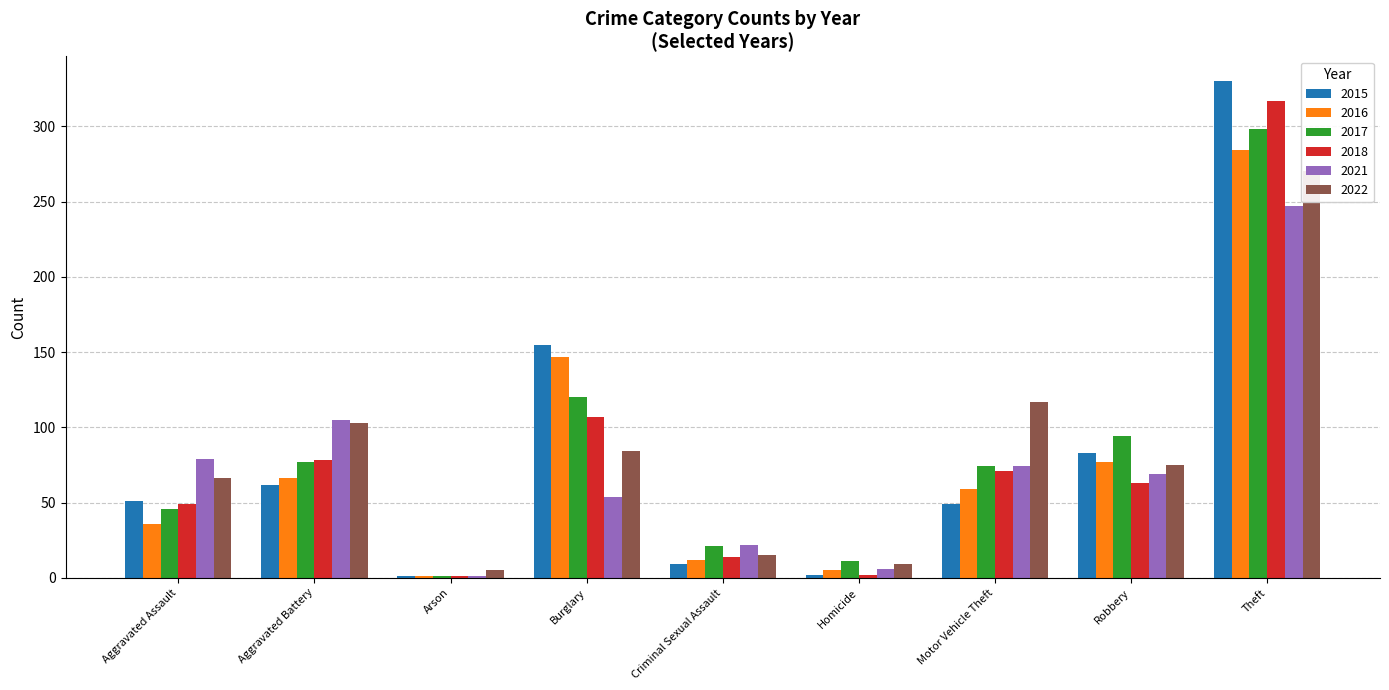

Which series has the largest total across all categories?

2022